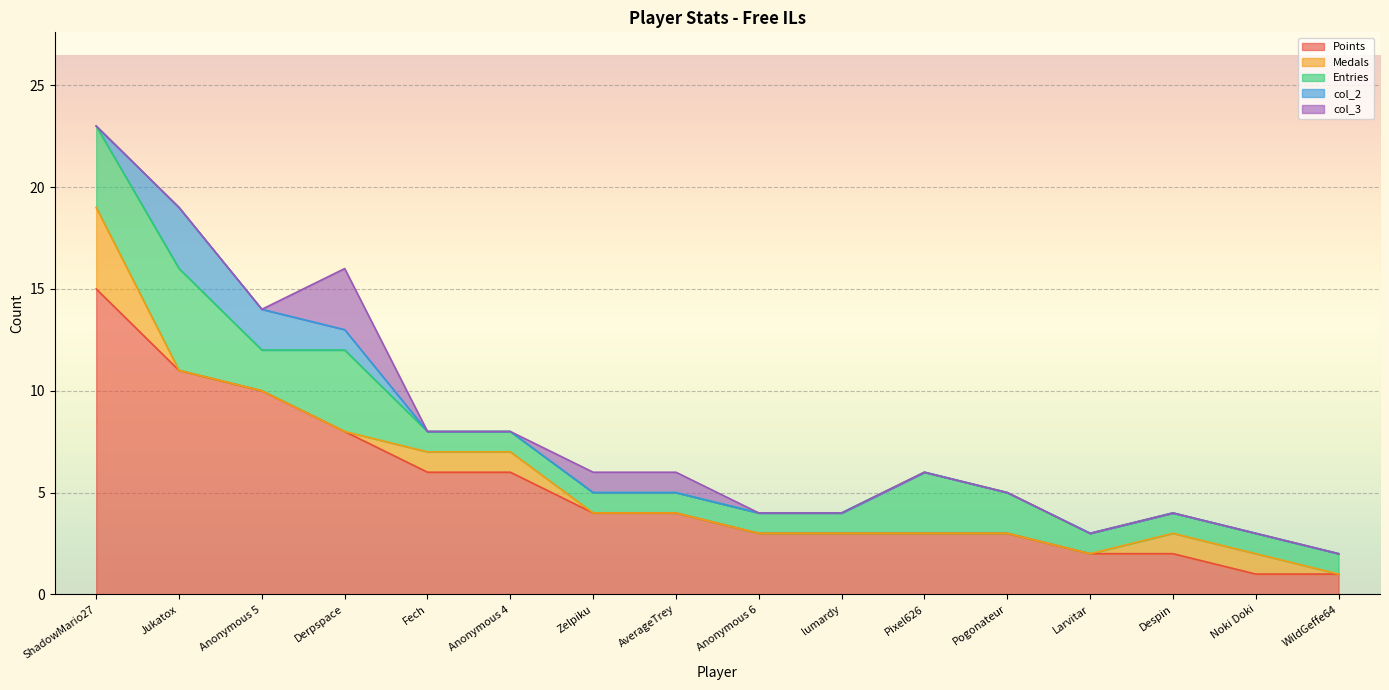

What is the maximum value shown in the chart?

15